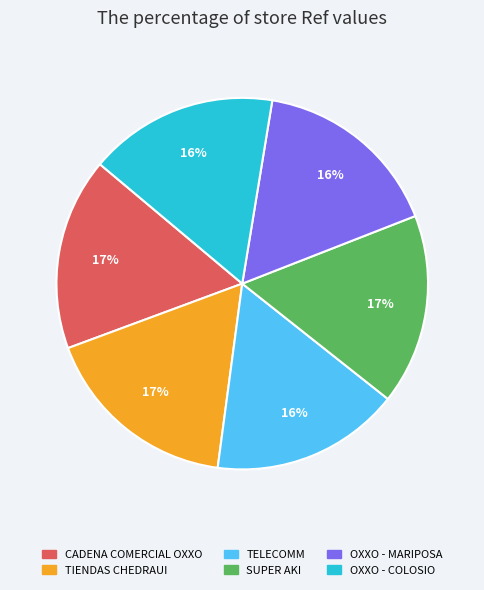

Is there a majority slice in this chart?

No